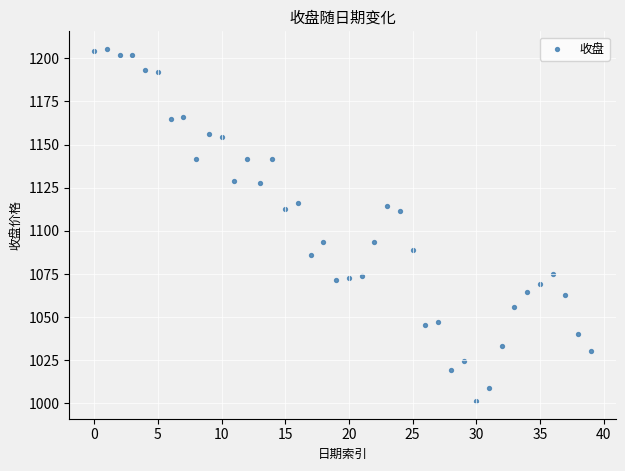

What is the range of Y values (max minus min)?

204.1